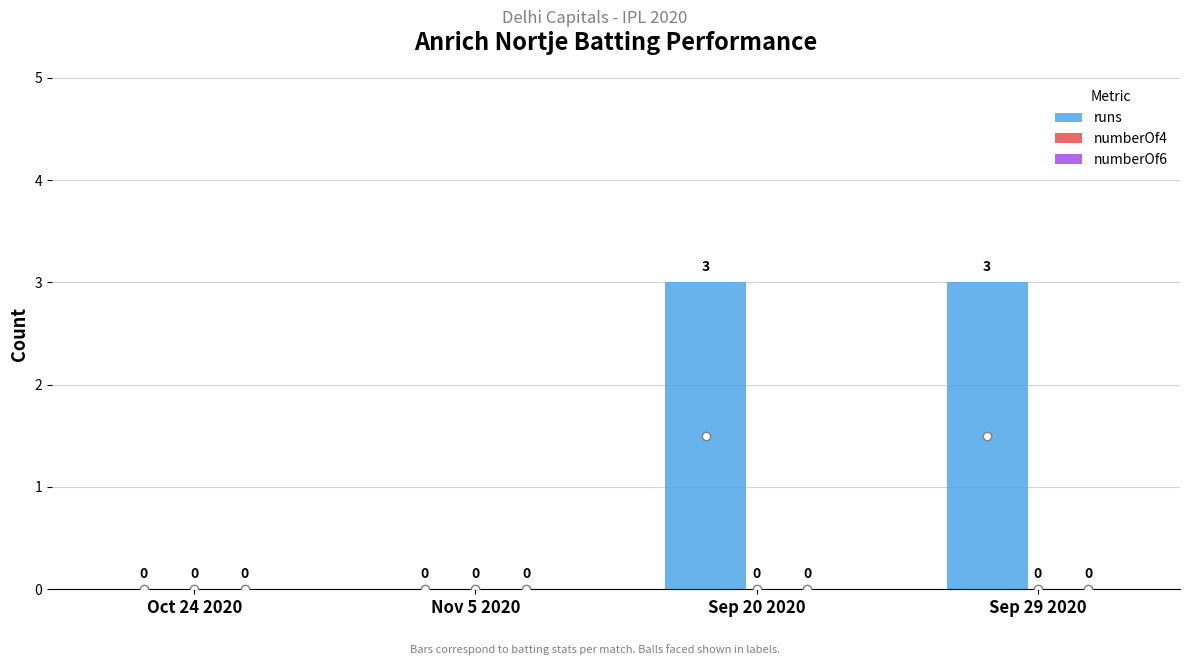

Reading left to right, transcribe all the data shown in this chart.

Oct 24 2020=0	Nov 5 2020=0	Sep 20 2020=3	Sep 29 2020=3